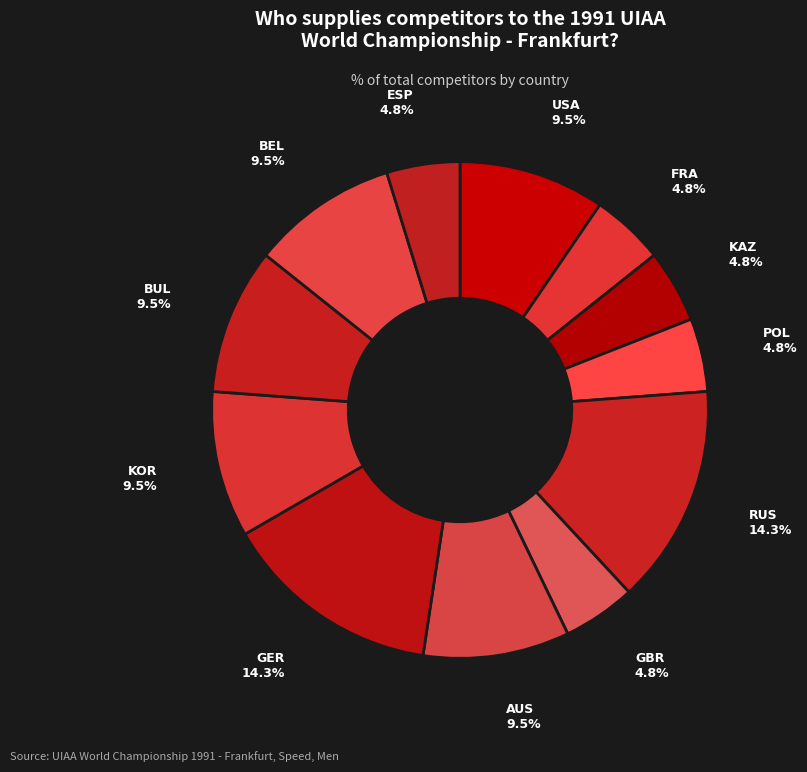

The RUS slice represents 9% of the pie. True or false?

False